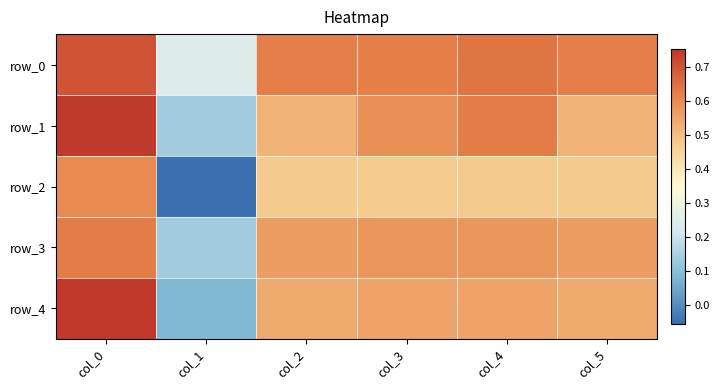

What is the spread (max minus min) of values at col_2?

0.2